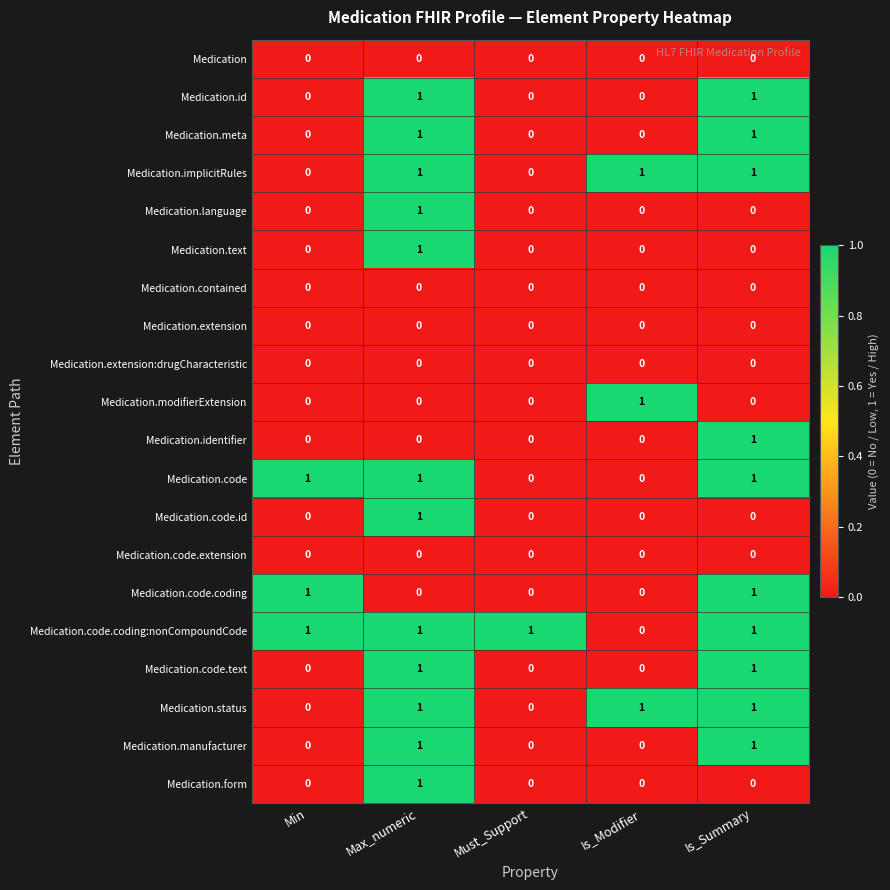

Count the Medication.modifierExtension values in the range 0 to 1.

5